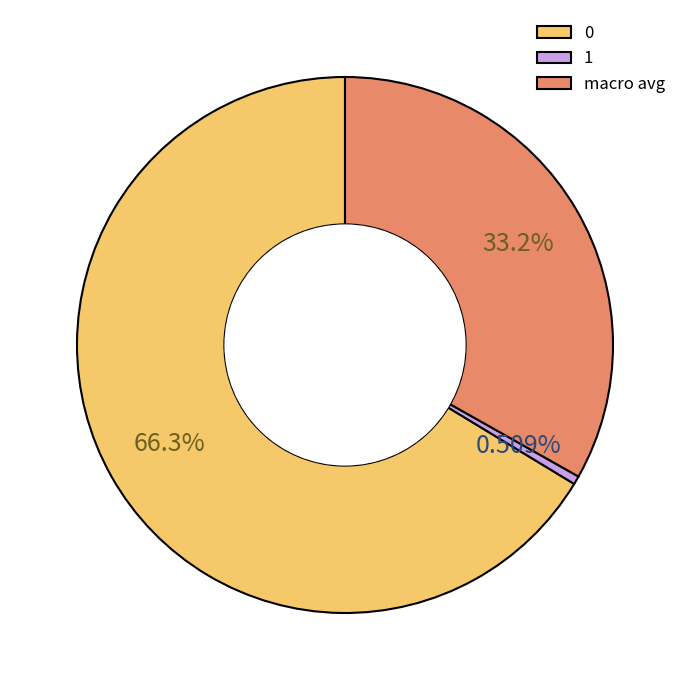

What percentage is the 1 slice, to the nearest percent?

1%